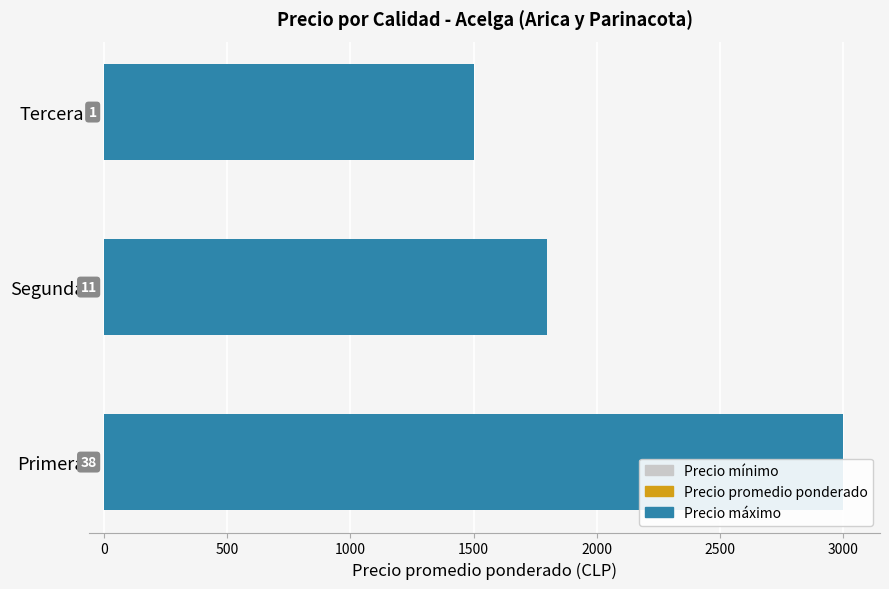

What is the total value across all series at 500?

3750